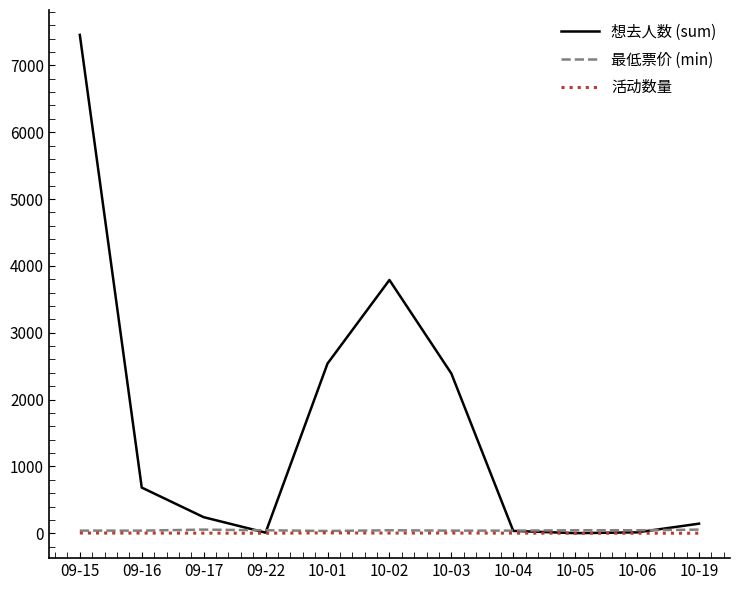

How many intersections are there between 想去人数 (sum) and 最低票价 (min)?

4